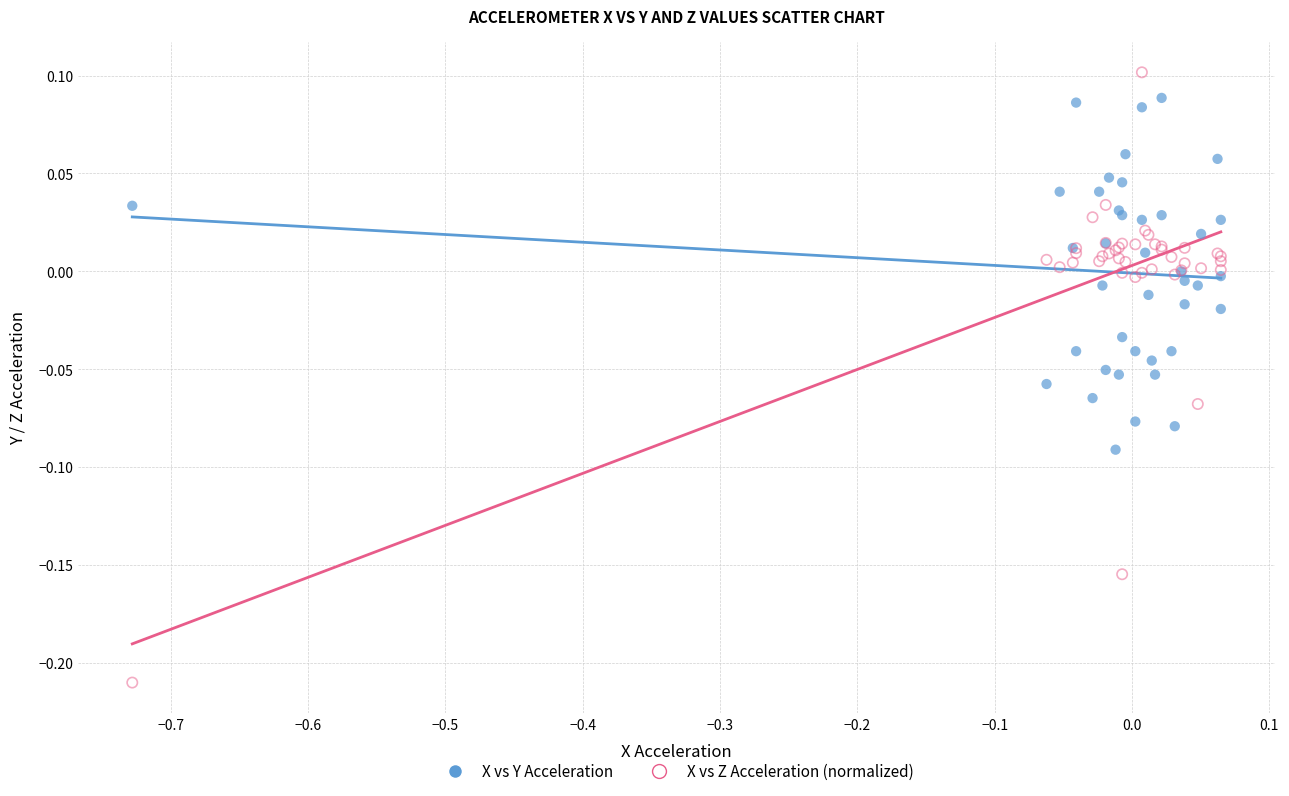

Which series contains the highest Y value?

X vs Z Acceleration (normalized)